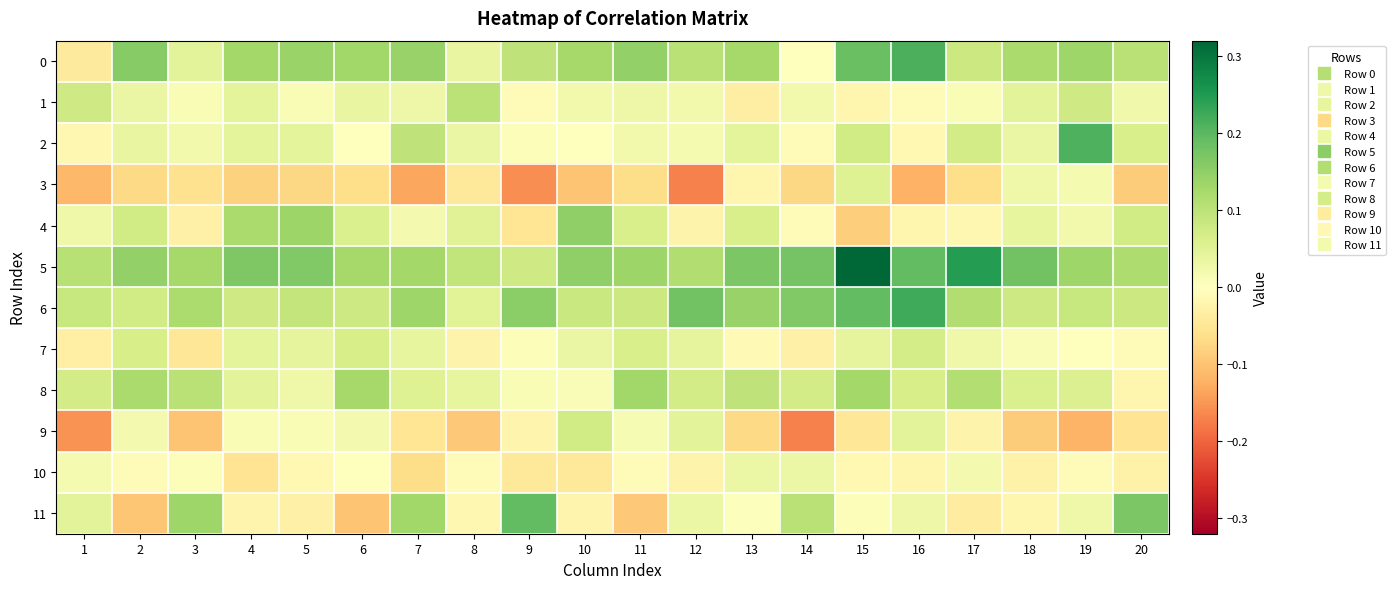

Between 5 and 16, which is larger?

16